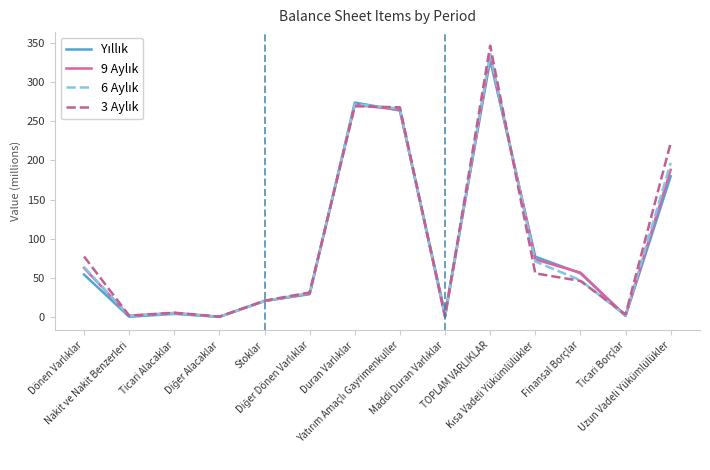

What is the greatest value displayed?

346.5